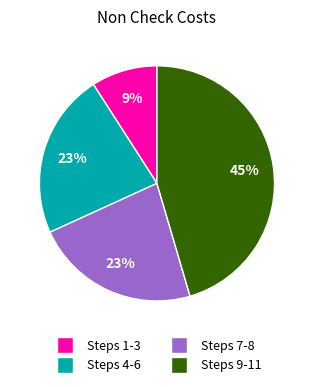

To the nearest percent, what is the difference between the largest and smallest slice percentages?

36%